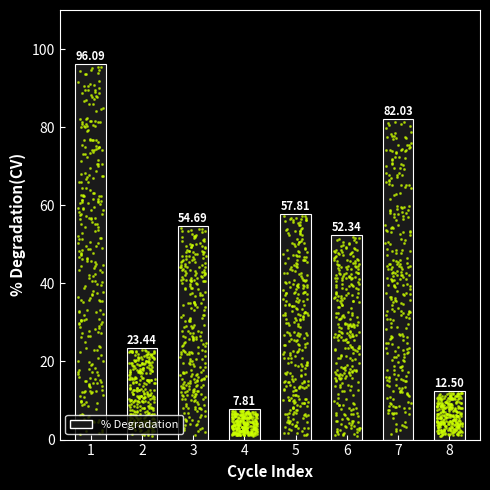

Which has a higher value, 6 or 1?

1